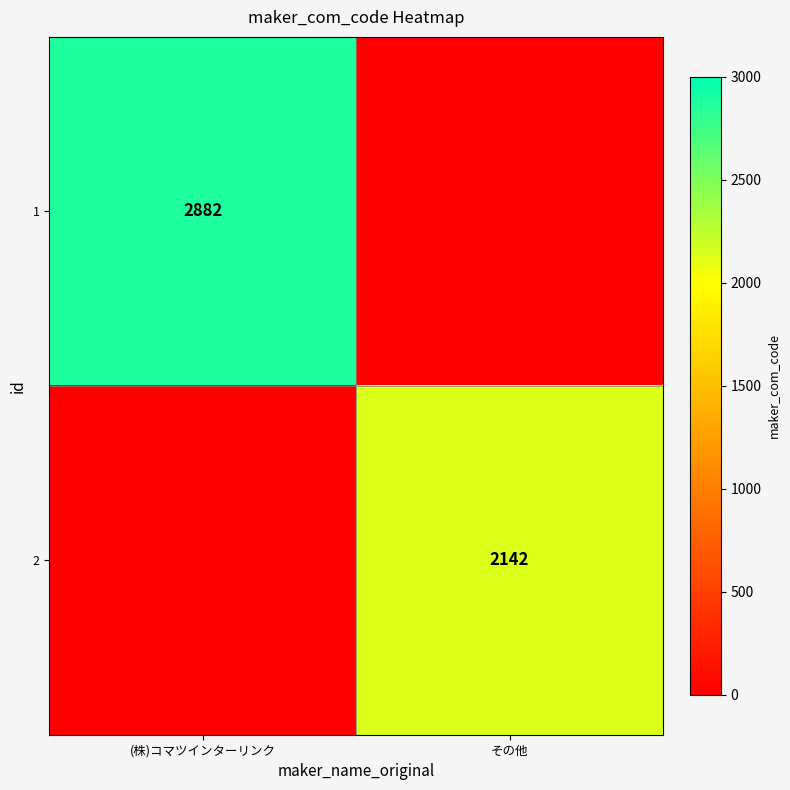

The value of 1 at (株)コマツインターリンク is 2882. True or false?

True